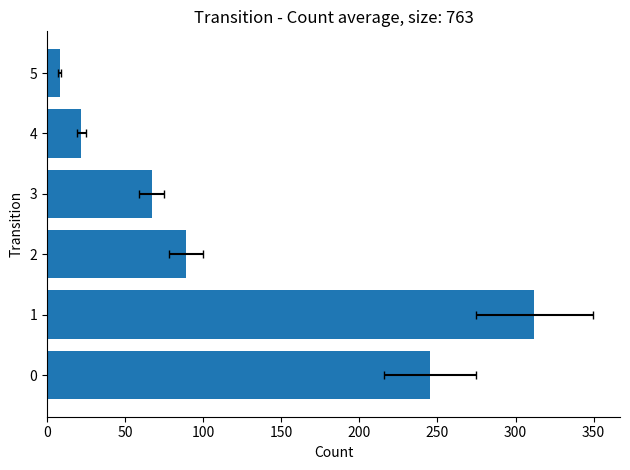

Is it true that the value at 5 is 4?

False